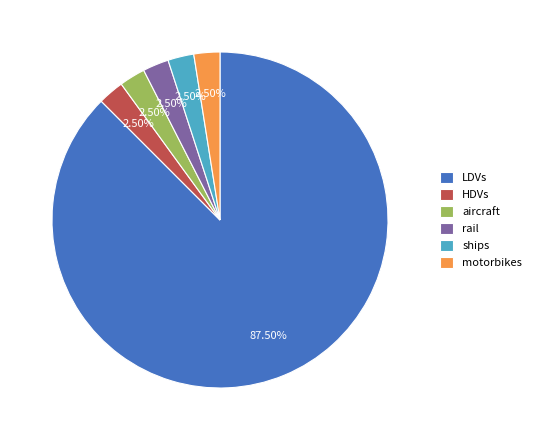

What is the largest slice in the pie chart?

LDVs